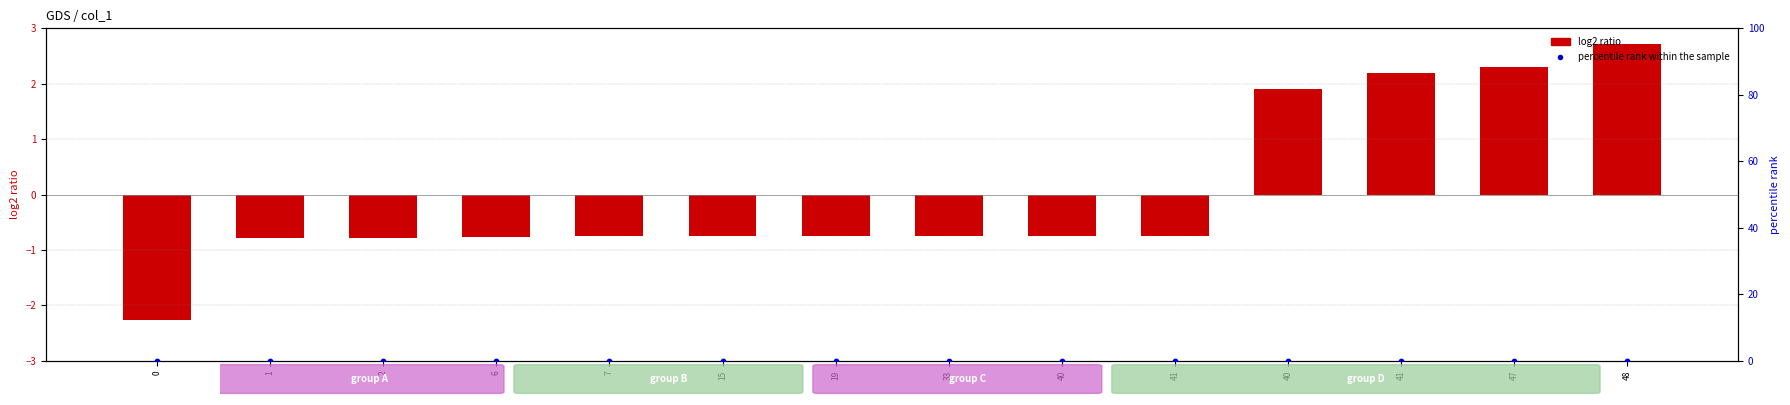

What is the total value across all series at 2?

-0.8